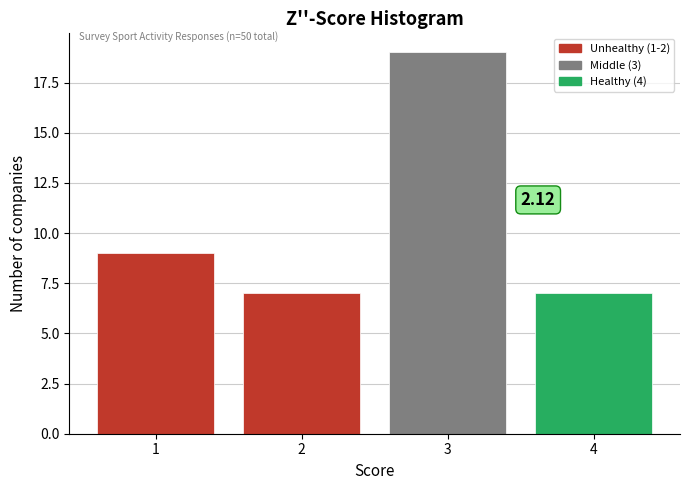

Which range on the x-axis has the tallest bar?

2.5 to 3.5